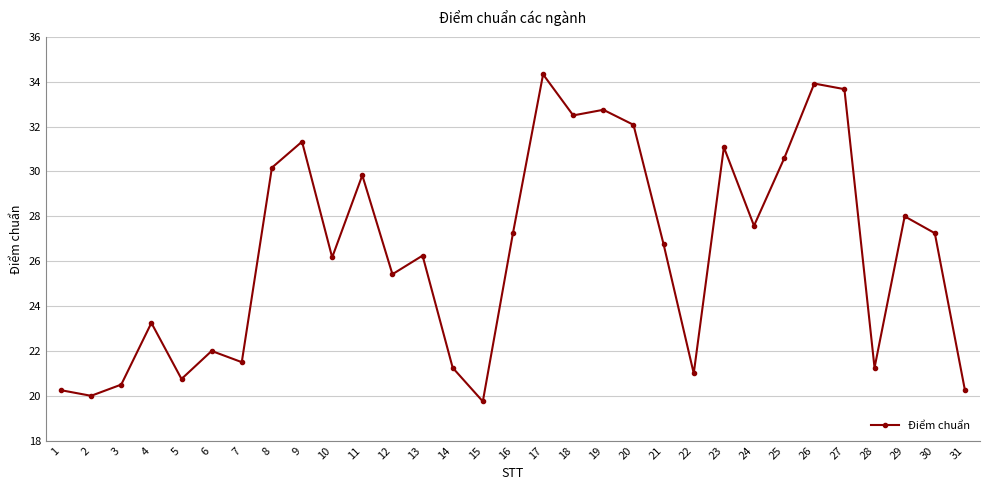

Is it true that the value at 11 is 39.5?

False